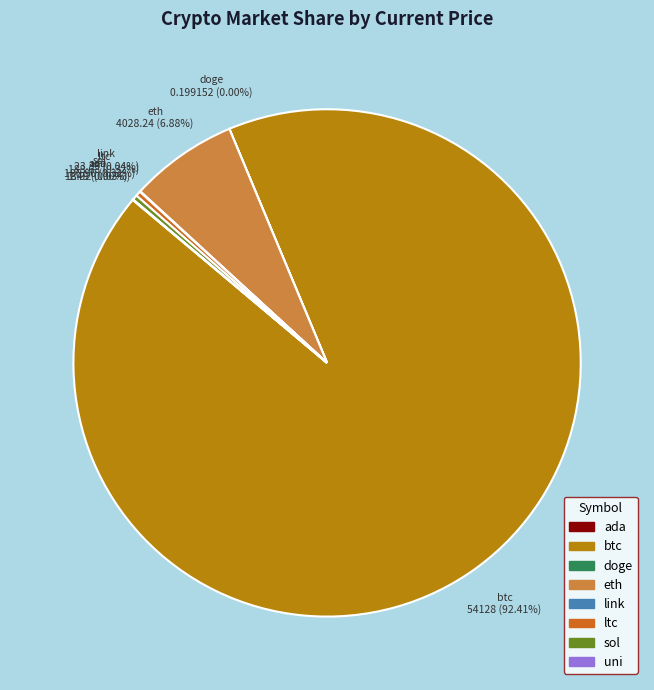

Which category has the biggest portion of the pie?

btc